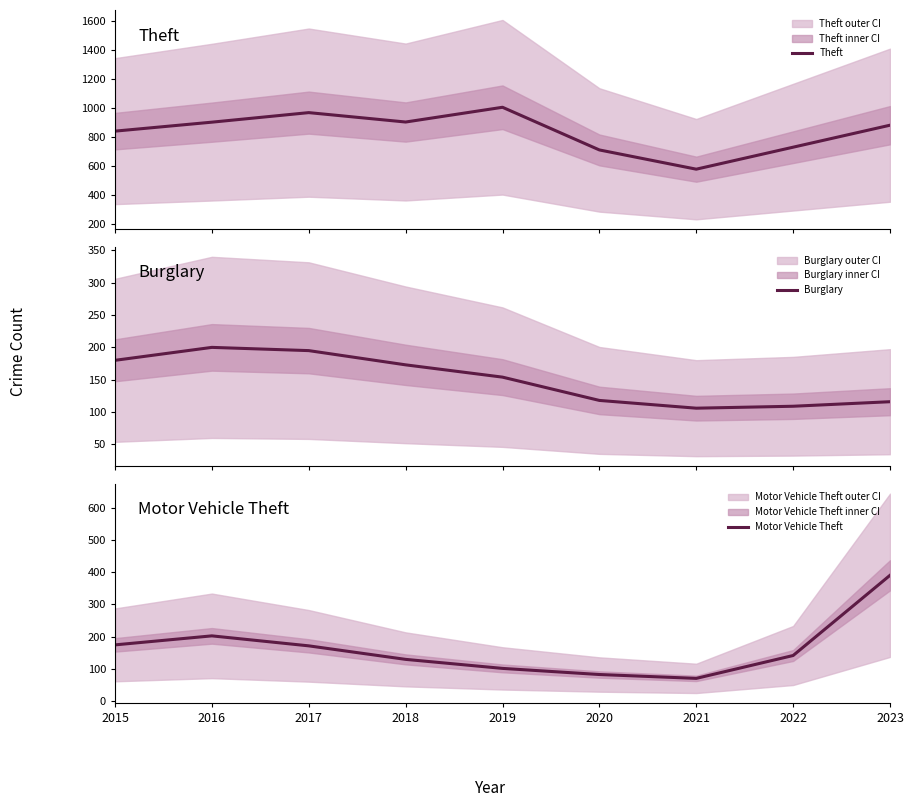

Where does the Theft series first go above 882?

2016